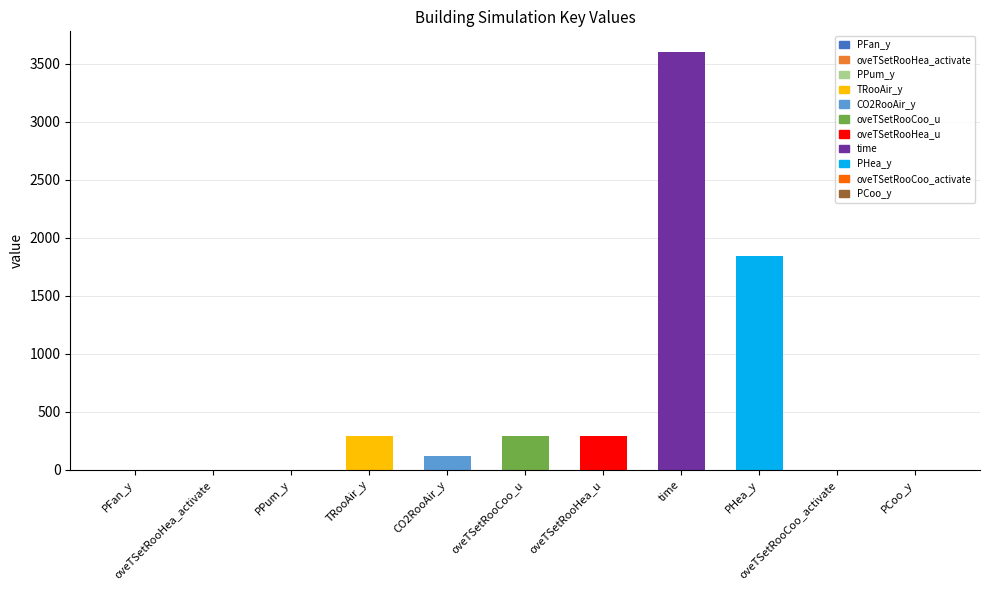

What is the value of the 5th bar from the left?

123.1